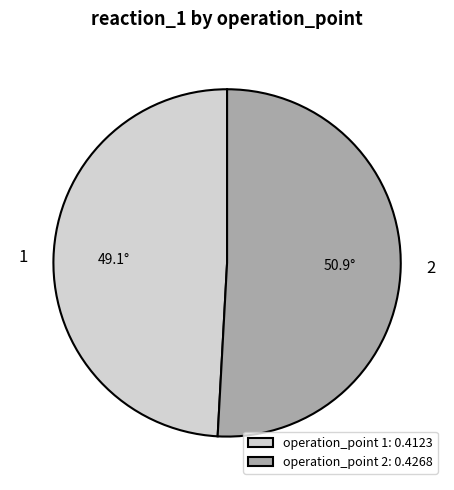

Is it true that 1 is 49% of the pie?

True